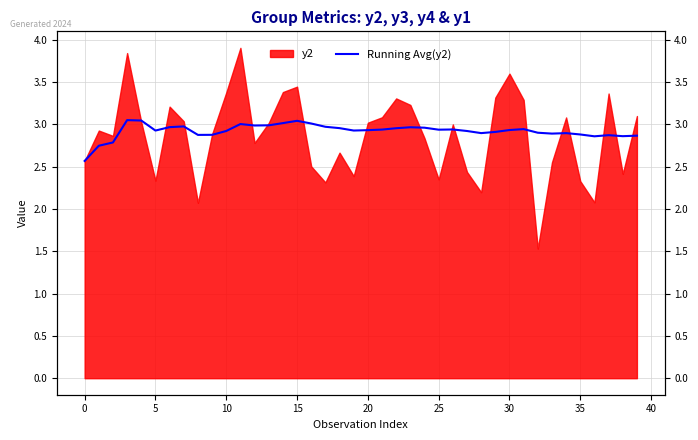

Is it true that the value at 34 is 1.2?

False